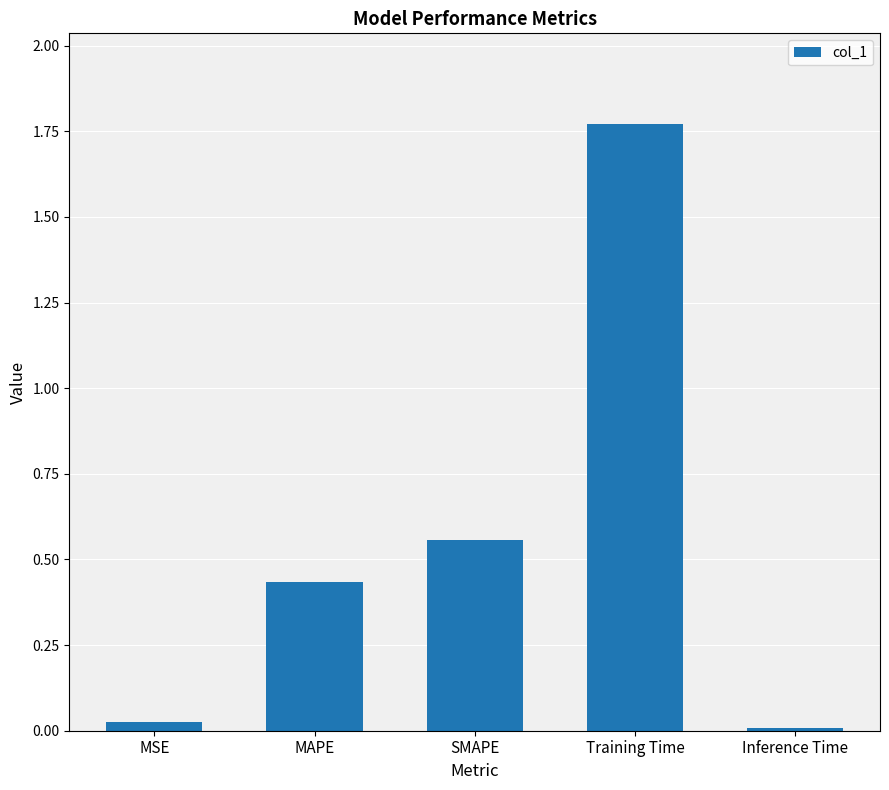

What is the change in value from MSE to MAPE?

+0.4